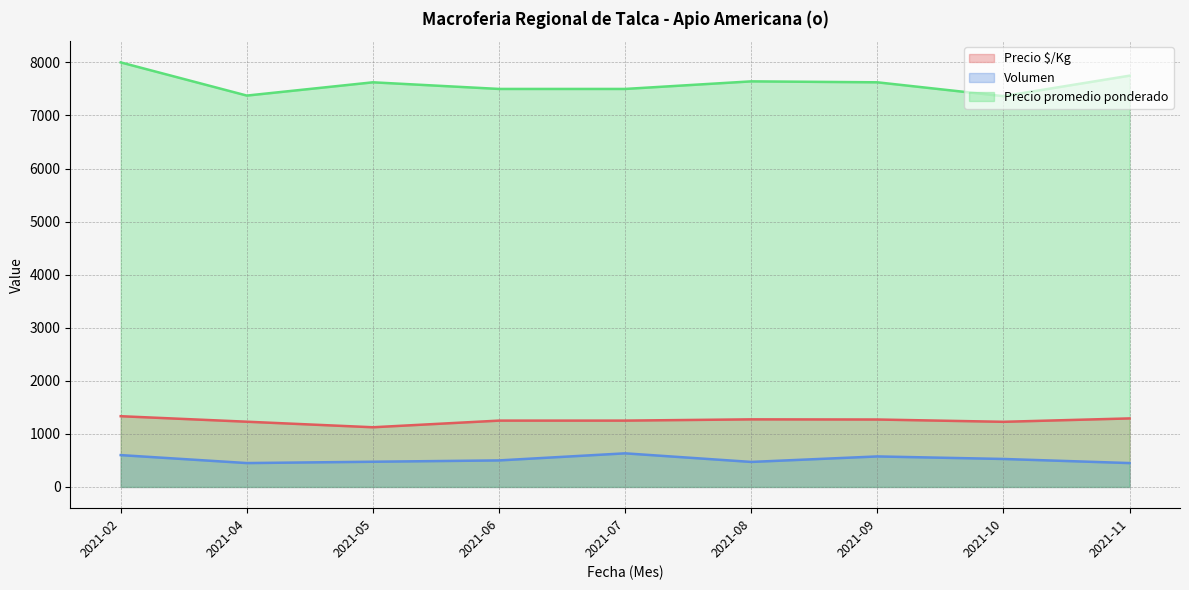

What is the sum of the Precio promedio ponderado values at 2021-08 and 2021-10?

15006.5